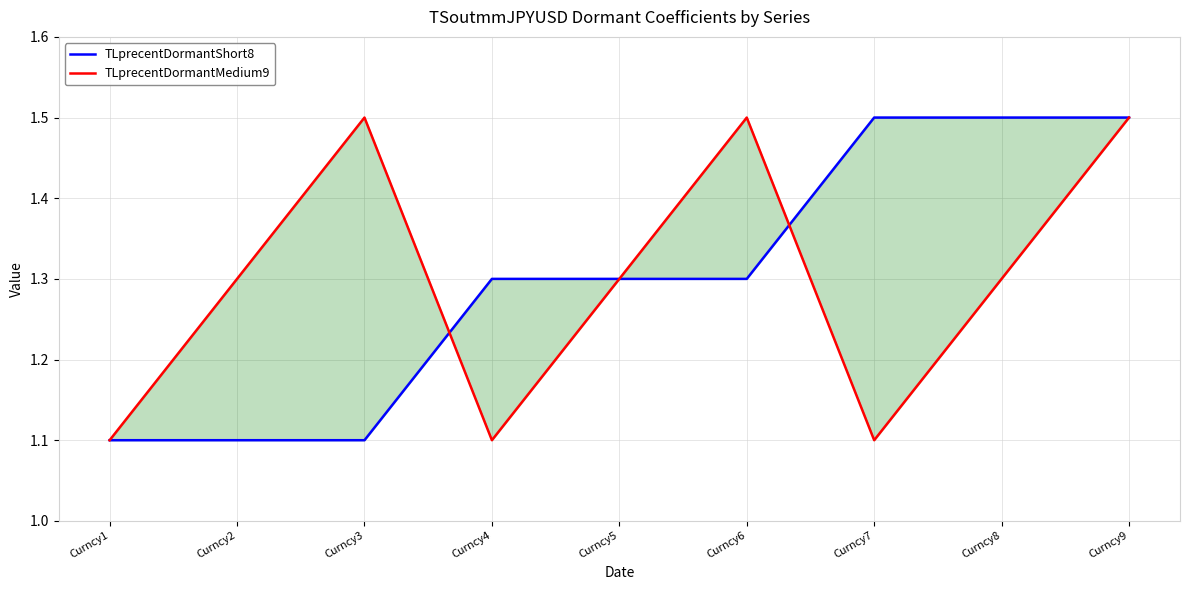

Which category has the lowest value in the TLprecentDormantMedium9 series?

Curncy1